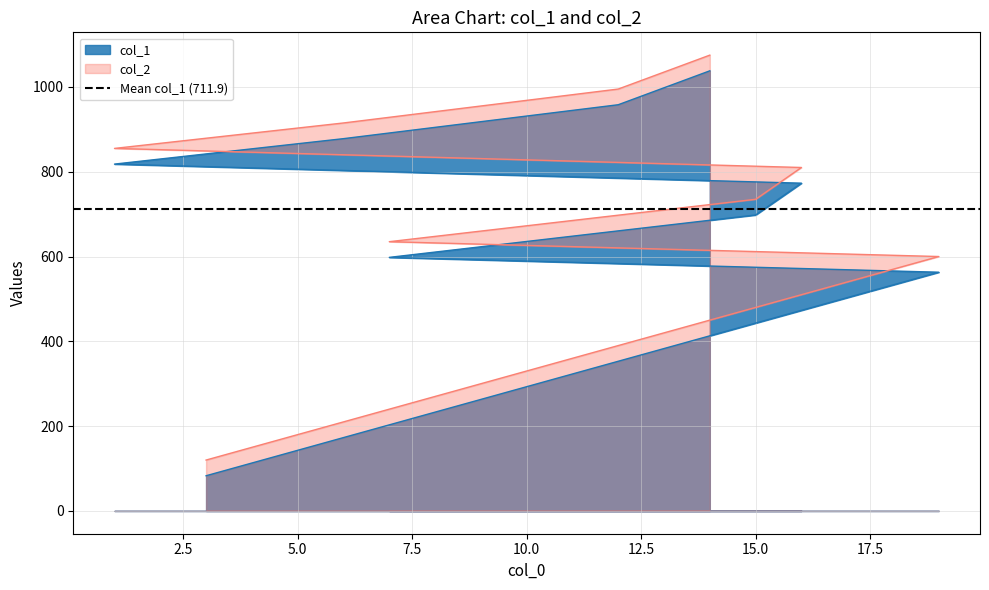

Reading left to right, extract all data points from this chart.

col_1: 3=83	19=563	7=598	15=698	16=773	1=818	6=878	12=958	14=1038
col_2: 3=120	19=600	7=635	15=735	16=810	1=855	6=915	12=995	14=1075